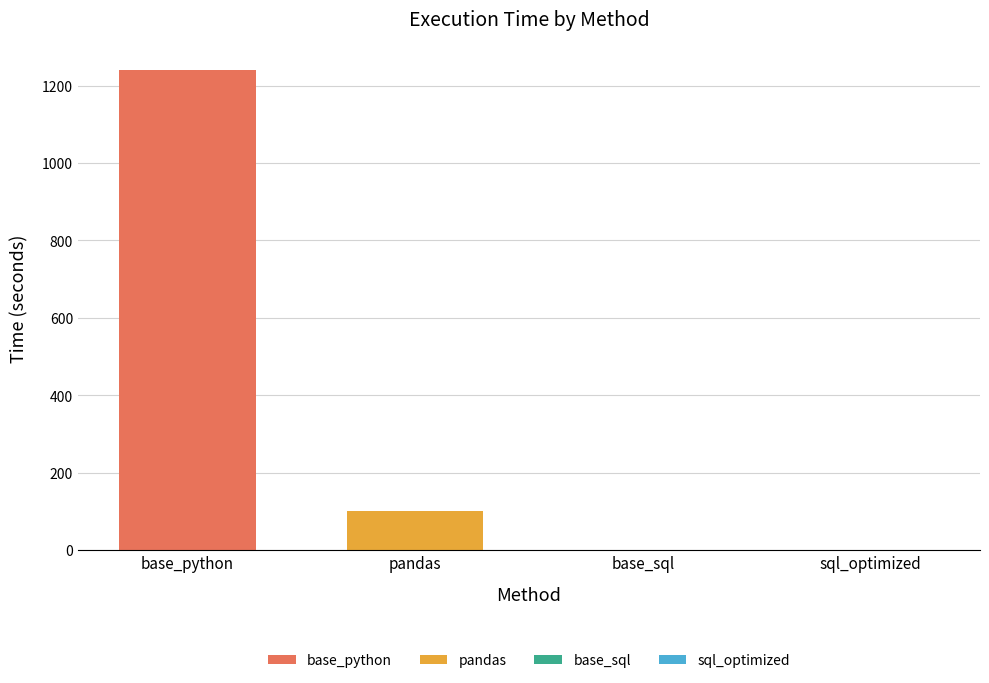

List the series in order of their overall mean, lowest first.

pandas, base_python